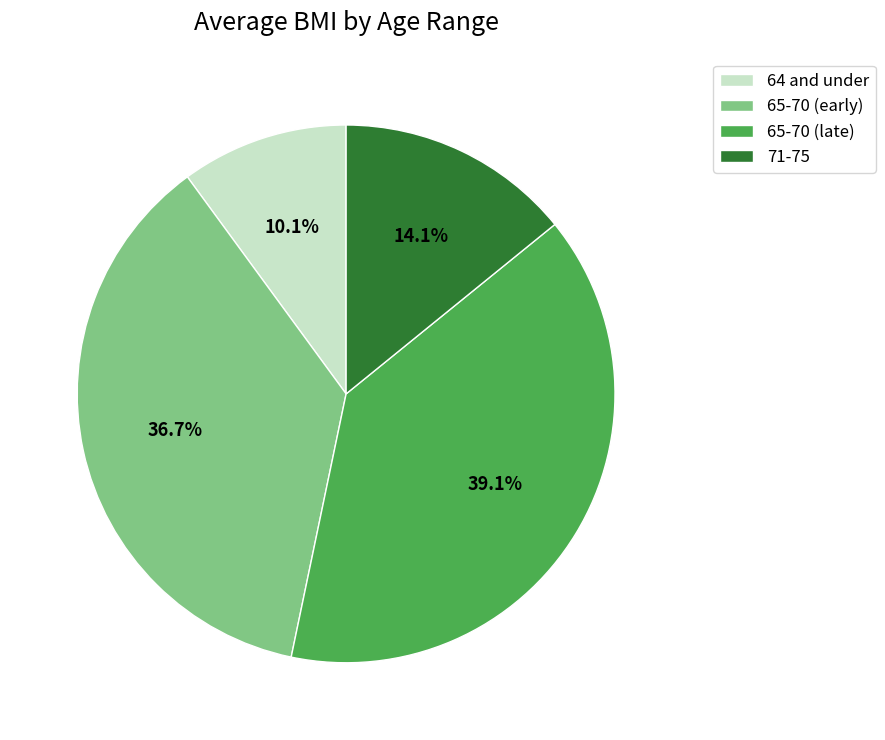

Is 65-70 (early) the majority of the pie?

No